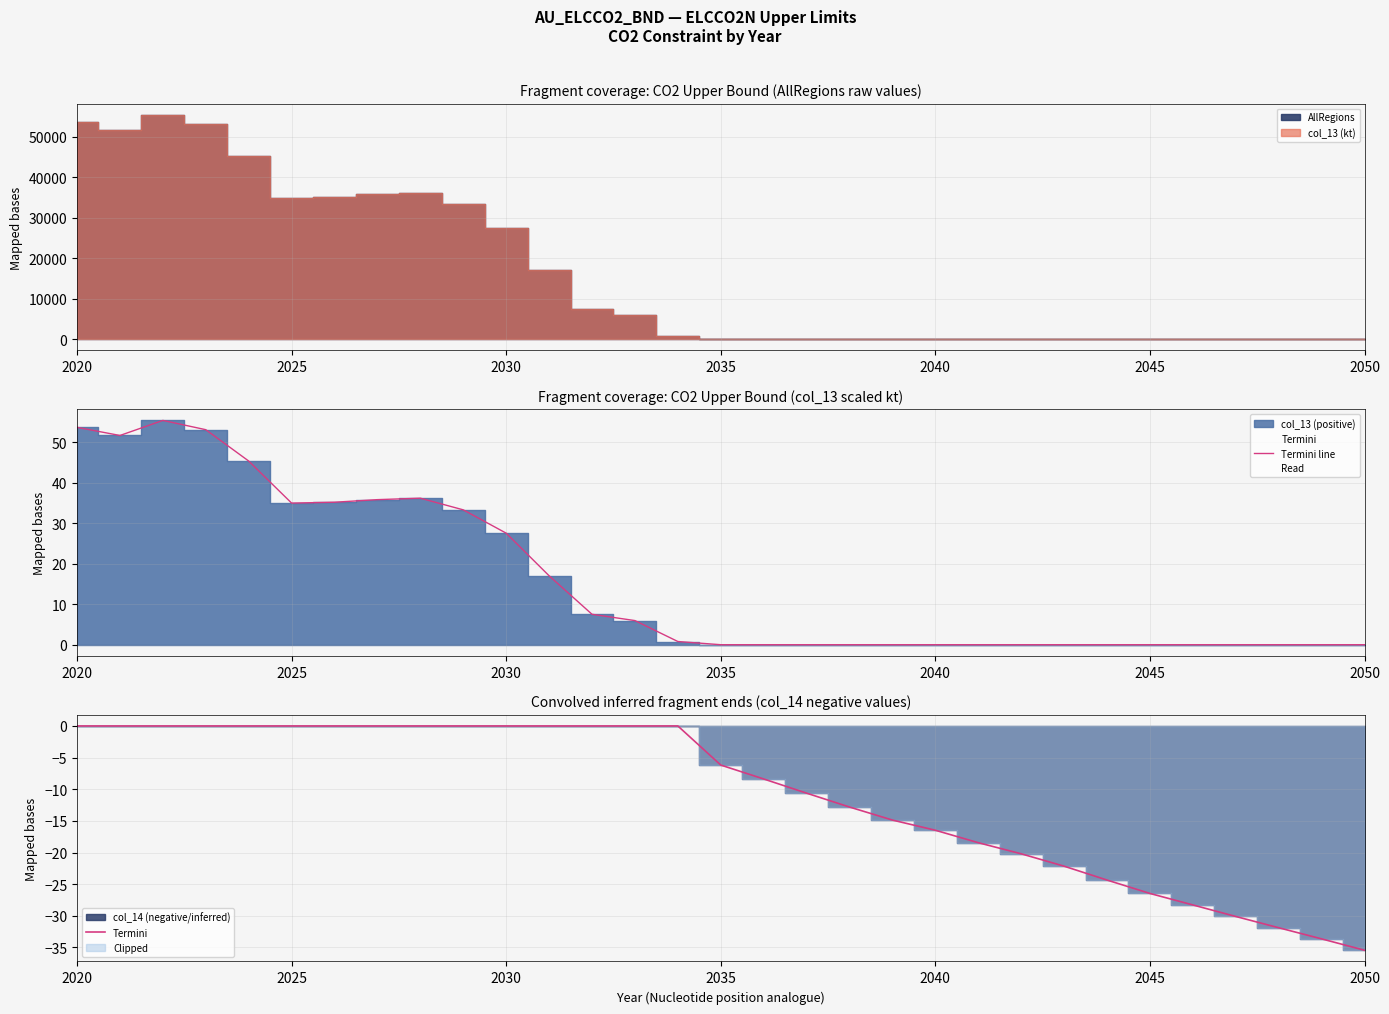

Is it true that Termini line equals 0.0 at 2050?

True